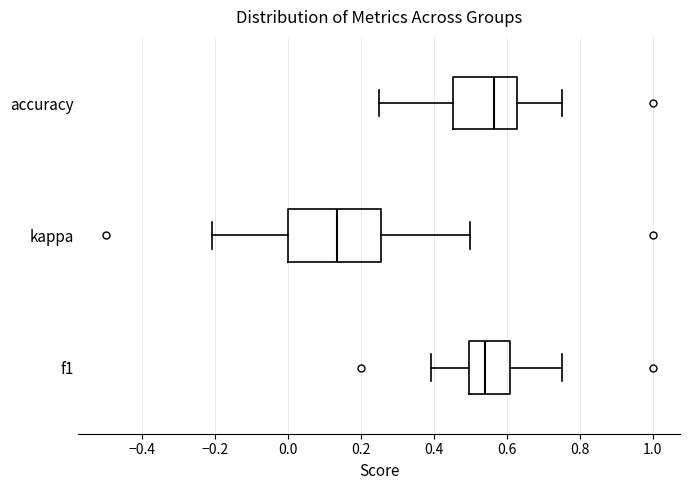

Which box's median line is the furthest to the left?

kappa